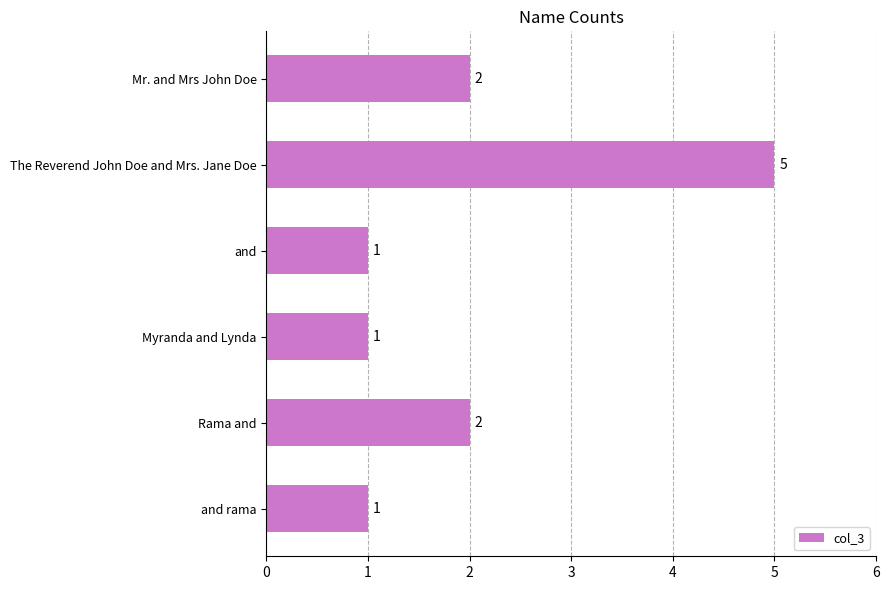

What is the difference between the maximum and minimum values?

4